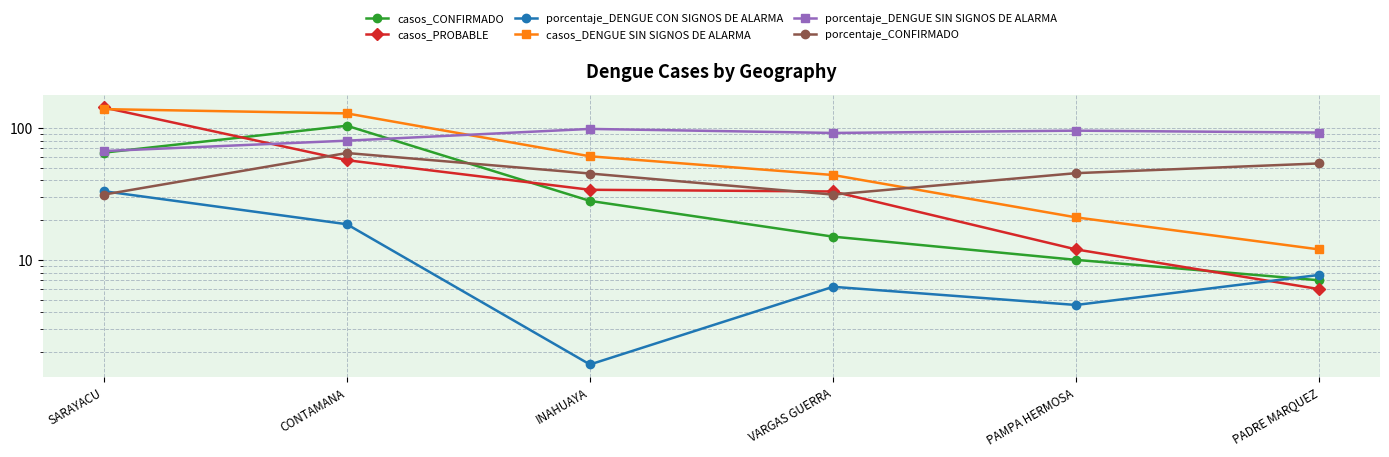

True or false: porcentaje_CONFIRMADO and porcentaje_DENGUE SIN SIGNOS DE ALARMA cross at least once.

False